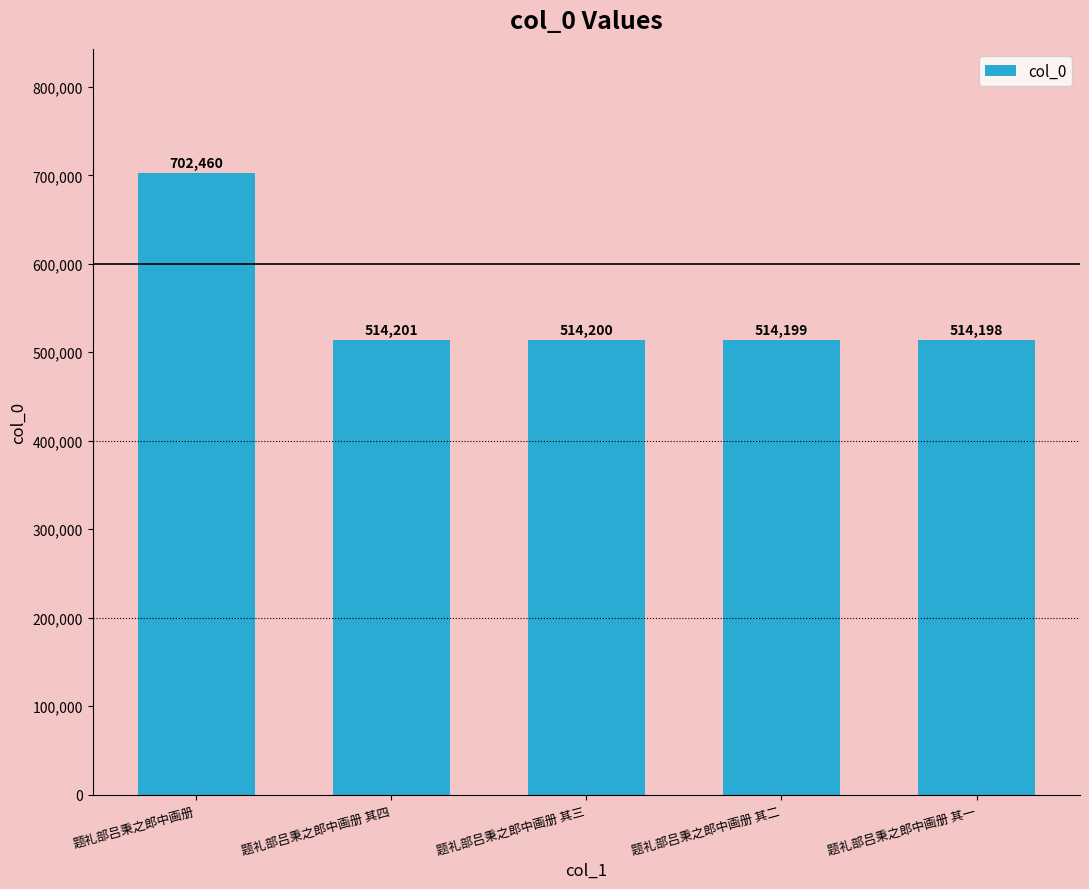

What is the sum of the values at 题礼部吕秉之郎中画册 其四 and 题礼部吕秉之郎中画册 其二?

1028400